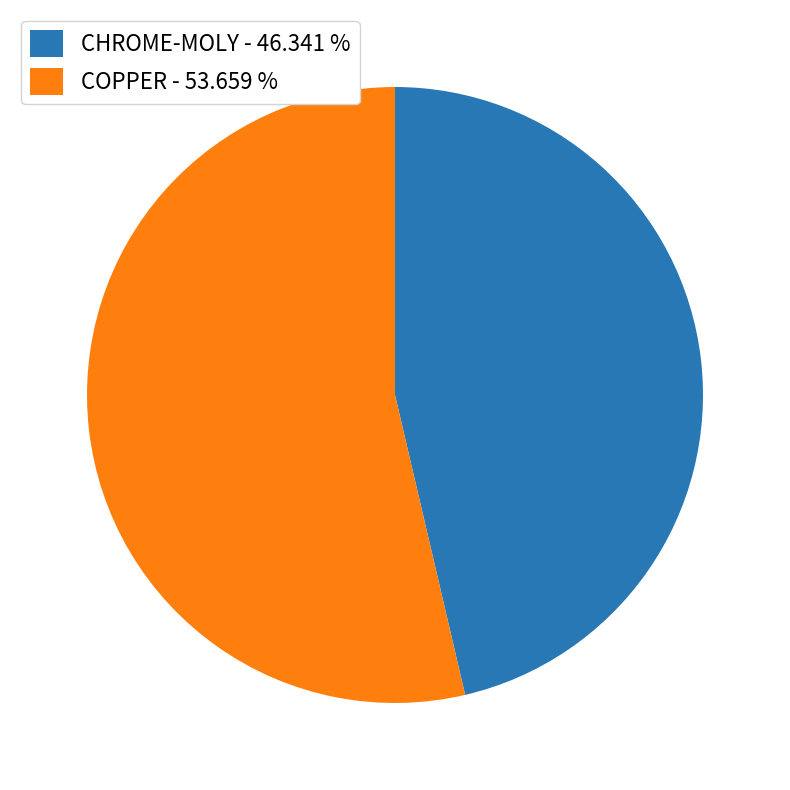

Does any single category account for the majority?

Yes